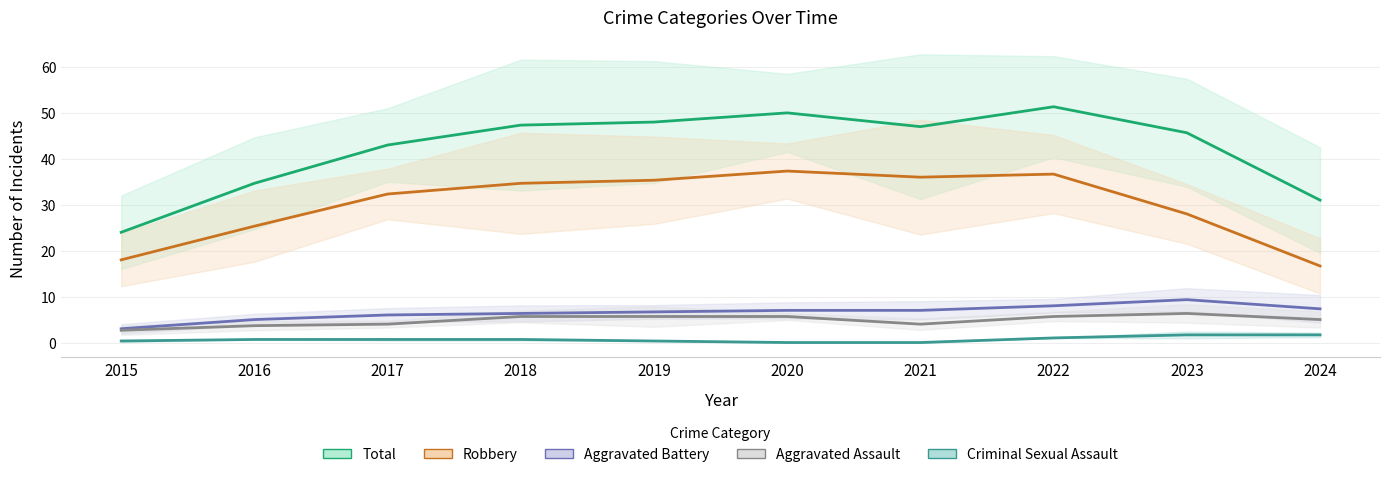

Does the chart display data point markers on the line(s)?

No